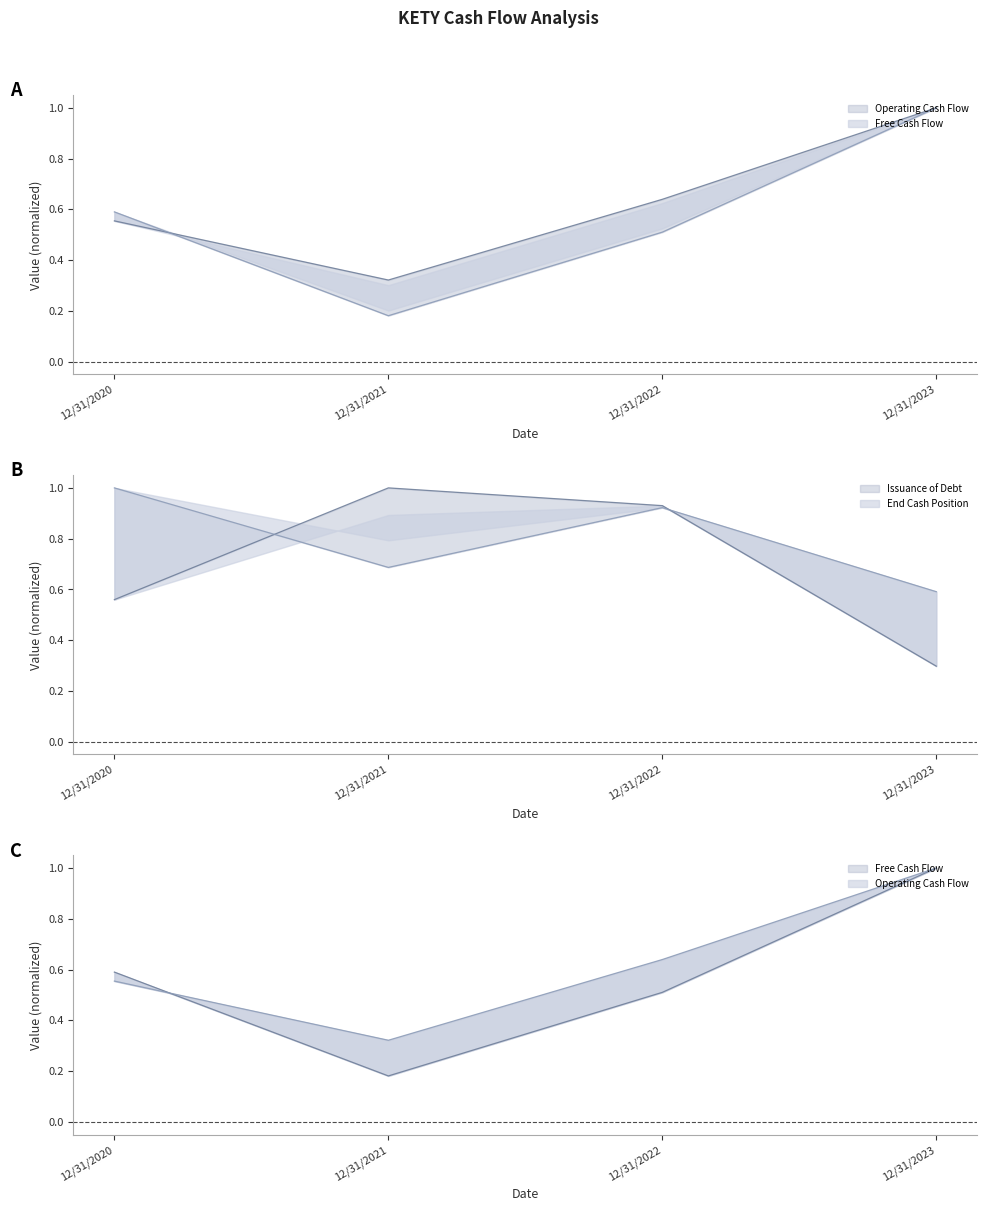

Reading right to left, transcribe all the data shown in this chart.

Operating Cash Flow: 1.0	0.6	0.3	0.6
End Cash Position: 0.6	0.9	0.7	1.0
Issuance of Debt: 0.3	0.9	1.0	0.6
Free Cash Flow: 1.0	0.5	0.2	0.6